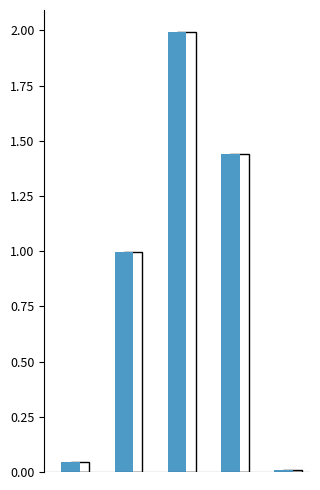

What is the sum of all values?

4.5